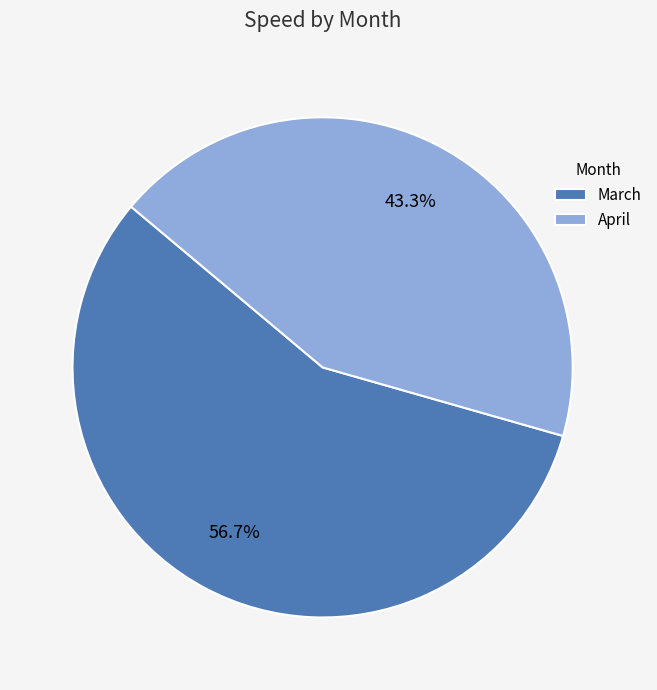

Approximately how many times larger is the value at April compared to March?

0.8